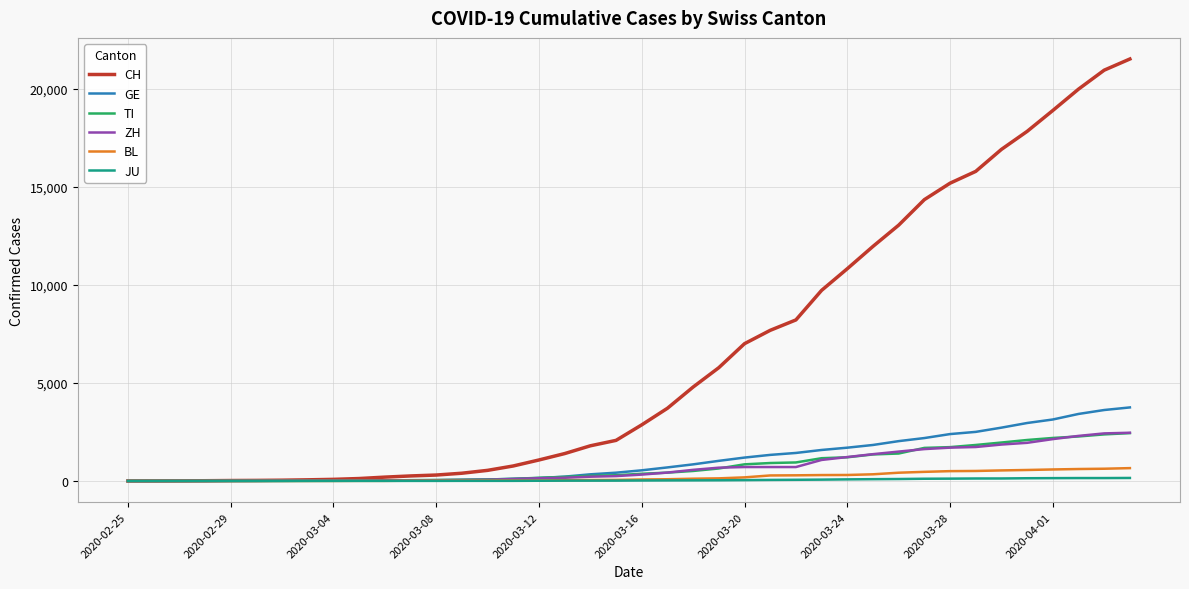

What is the greatest value displayed?

21530